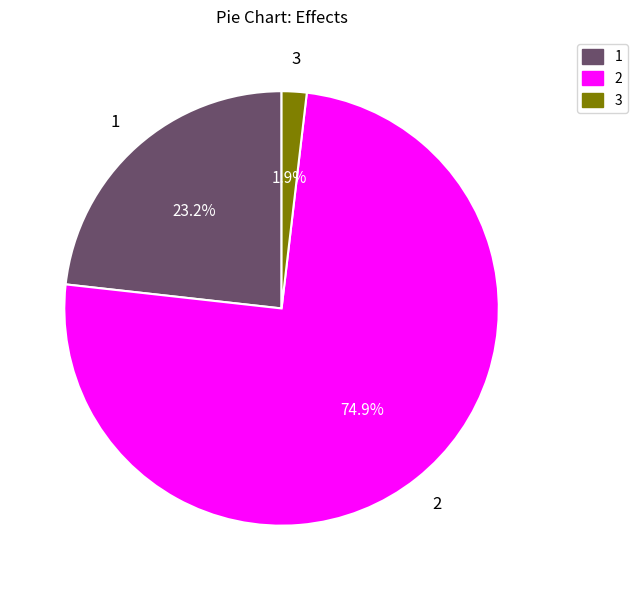

Is there any slice that represents more than half of the pie?

Yes